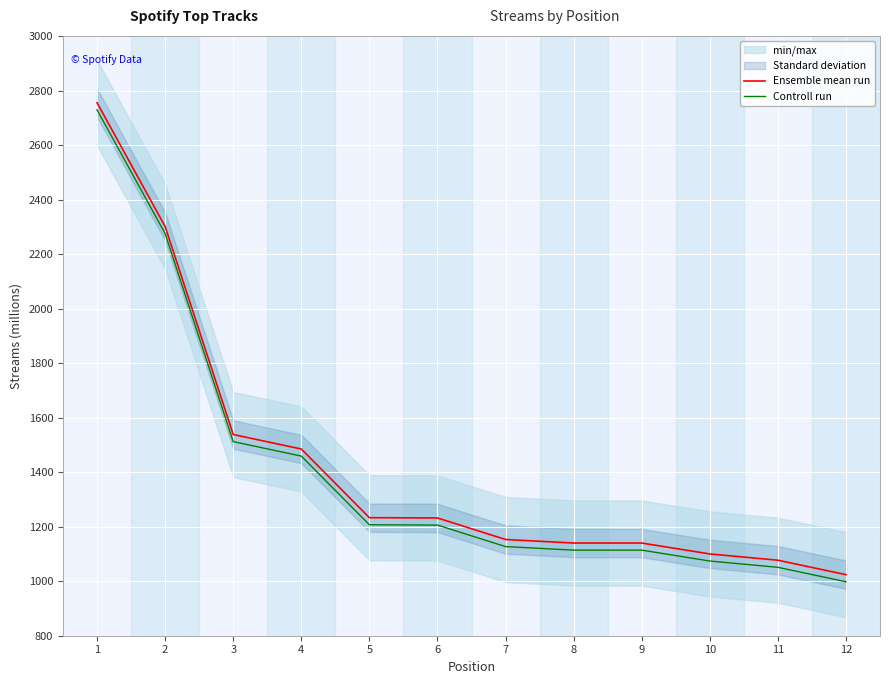

Count the number of categories in the chart.

12